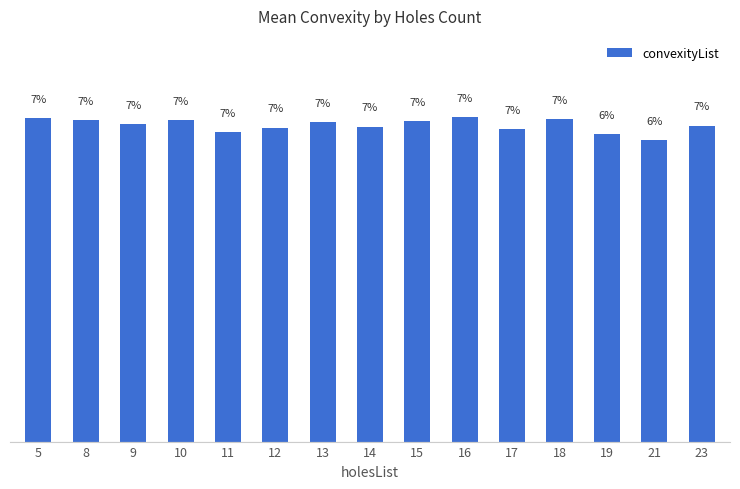

At which label is the value closest to 6?

21